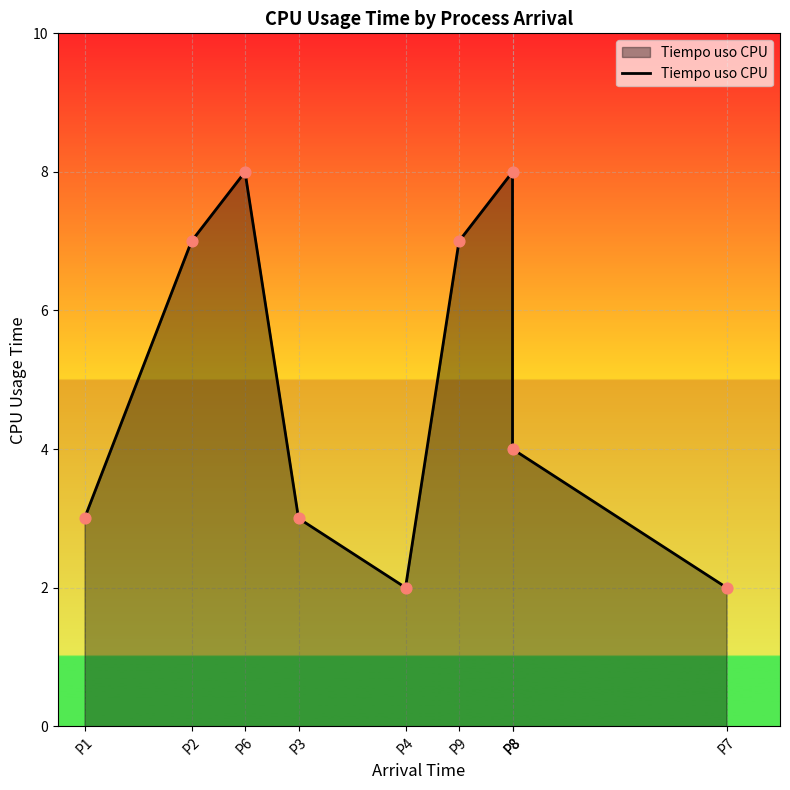

Between P9 and P1, which is larger?

P9